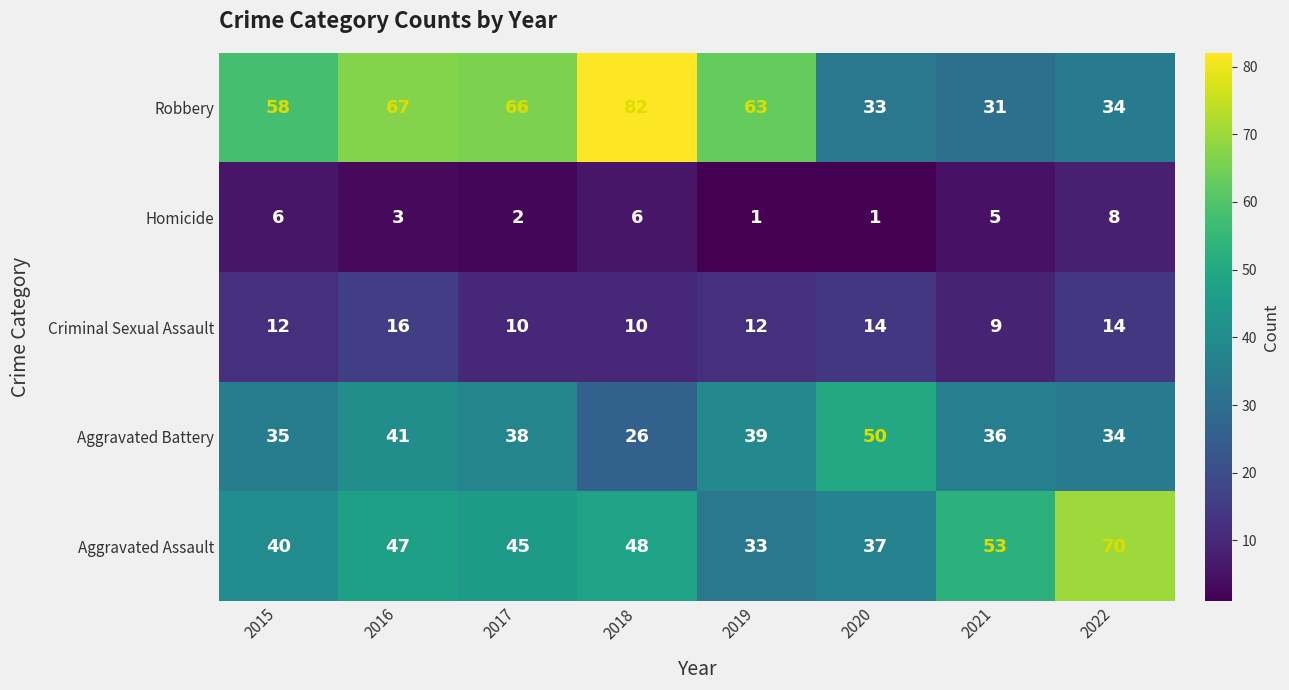

What is the difference between the Robbery values at 2021 and 2016?

36